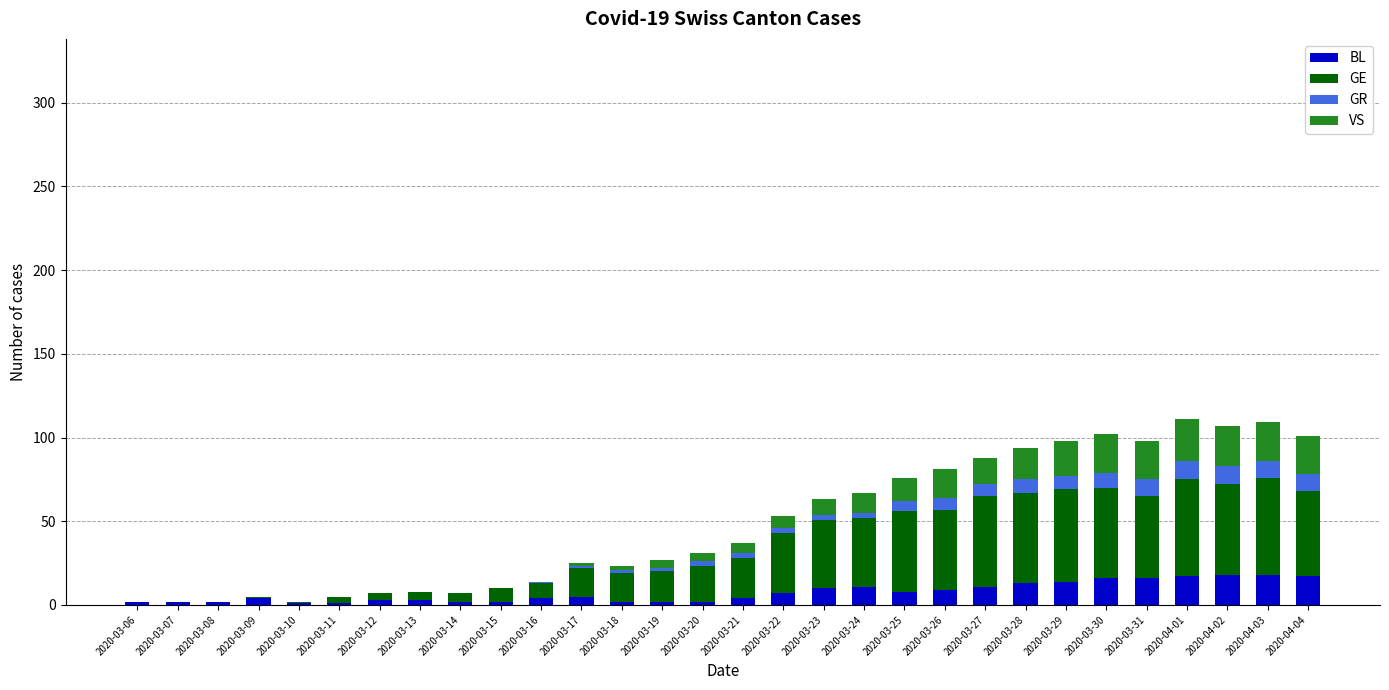

How many categories are shown in the chart?

30